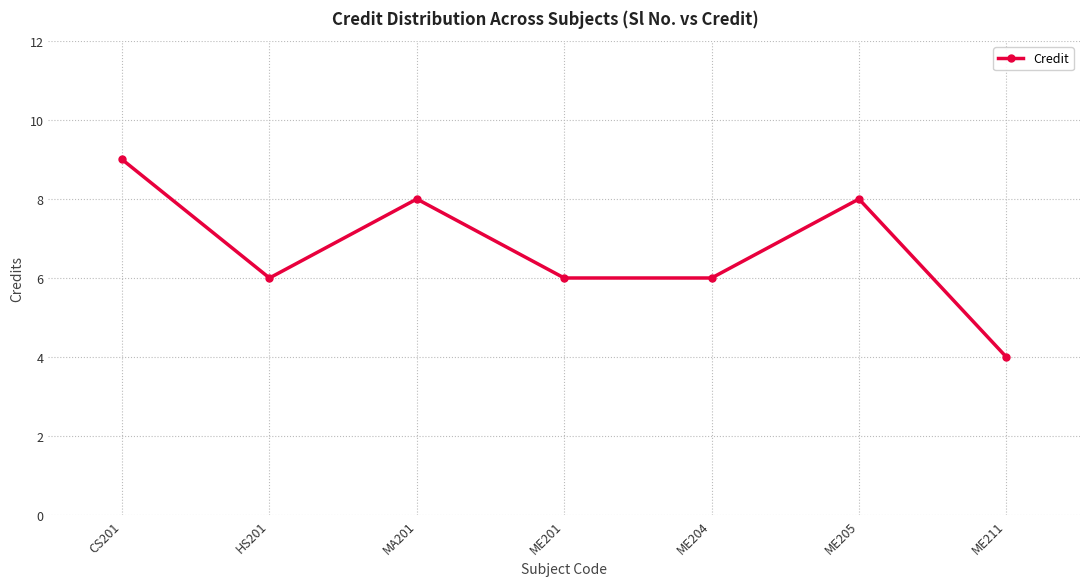

What is the minimum value shown in the chart?

4